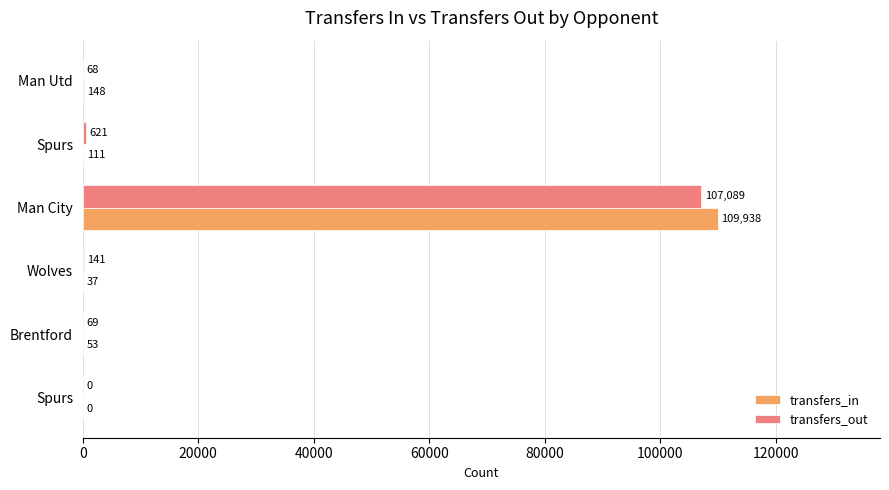

How many data points does each series have?

6